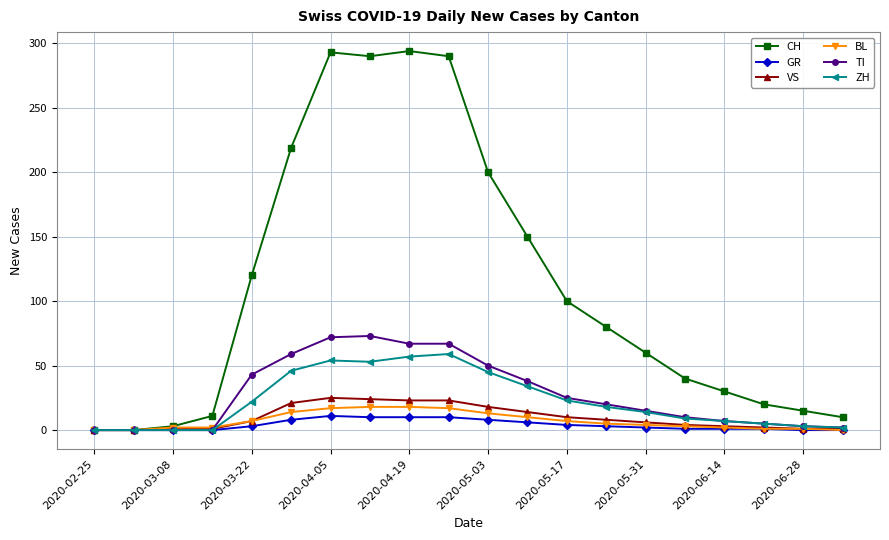

How many data points in CH are less than 80?

10